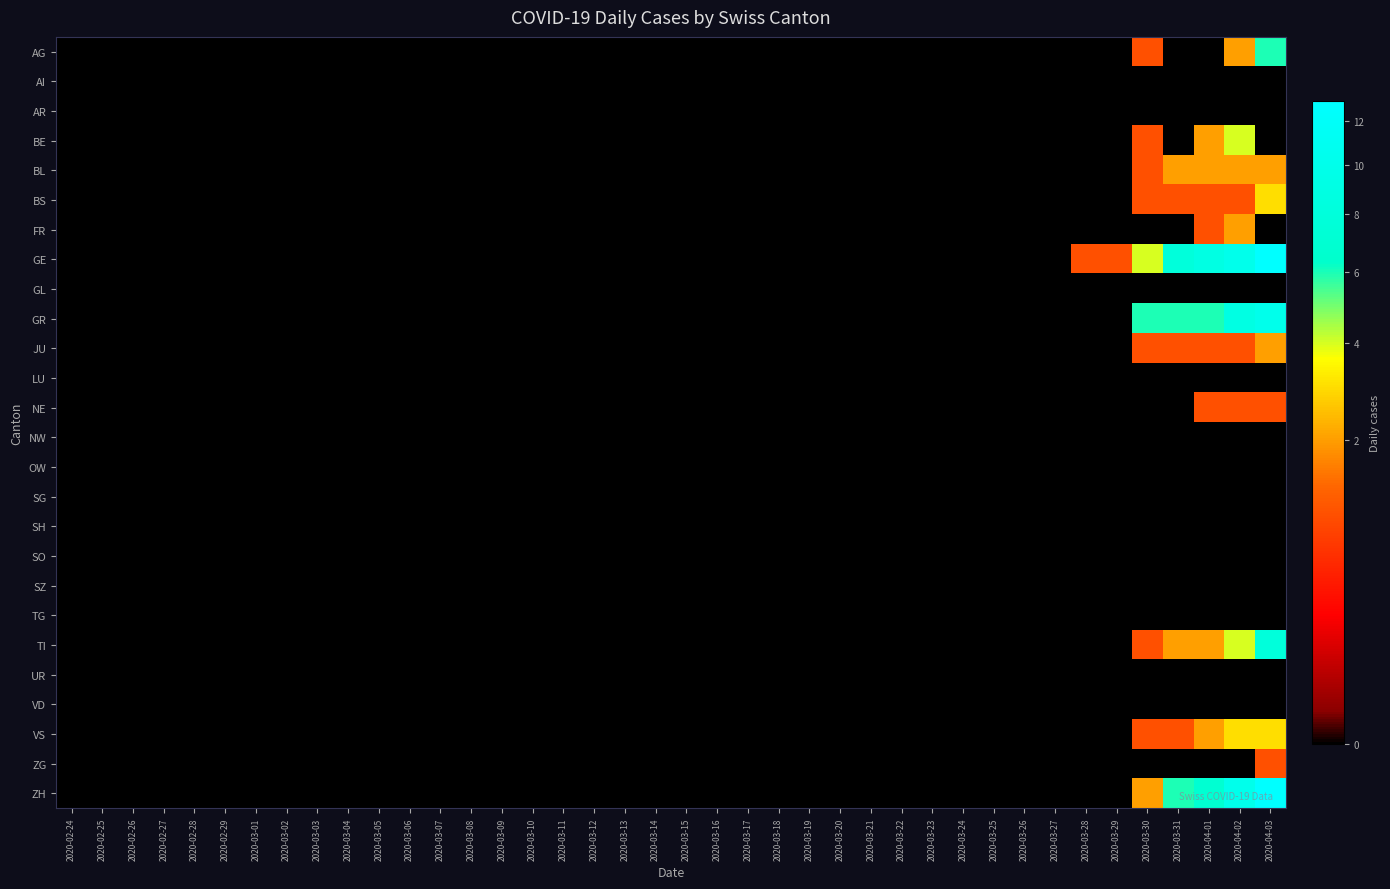

Reading right to left, transcribe all the data shown in this chart.

AG: 2020-04-03=6	2020-04-02=2	2020-04-01=0	2020-03-31=0	2020-03-30=1	2020-03-29=0	2020-03-28=0	2020-03-27=0	2020-03-26=0	2020-03-25=0	2020-03-24=0	2020-03-23=0	2020-03-22=0	2020-03-21=0	2020-03-20=0	2020-03-19=0	2020-03-18=0	2020-03-17=0	2020-03-16=0	2020-03-15=0	2020-03-14=0	2020-03-13=0	2020-03-12=0	2020-03-11=0	2020-03-10=0	2020-03-09=0	2020-03-08=0	2020-03-07=0	2020-03-06=0	2020-03-05=0	2020-03-04=0	2020-03-03=0	2020-03-02=0	2020-03-01=0	2020-02-29=0	2020-02-28=0	2020-02-27=0	2020-02-26=0	2020-02-25=0	2020-02-24=0
AI: 2020-04-03=0	2020-04-02=0	2020-04-01=0	2020-03-31=0	2020-03-30=0	2020-03-29=0	2020-03-28=0	2020-03-27=0	2020-03-26=0	2020-03-25=0	2020-03-24=0	2020-03-23=0	2020-03-22=0	2020-03-21=0	2020-03-20=0	2020-03-19=0	2020-03-18=0	2020-03-17=0	2020-03-16=0	2020-03-15=0	2020-03-14=0	2020-03-13=0	2020-03-12=0	2020-03-11=0	2020-03-10=0	2020-03-09=0	2020-03-08=0	2020-03-07=0	2020-03-06=0	2020-03-05=0	2020-03-04=0	2020-03-03=0	2020-03-02=0	2020-03-01=0	2020-02-29=0	2020-02-28=0	2020-02-27=0	2020-02-26=0	2020-02-25=0	2020-02-24=0
AR: 2020-04-03=0	2020-04-02=0	2020-04-01=0	2020-03-31=0	2020-03-30=0	2020-03-29=0	2020-03-28=0	2020-03-27=0	2020-03-26=0	2020-03-25=0	2020-03-24=0	2020-03-23=0	2020-03-22=0	2020-03-21=0	2020-03-20=0	2020-03-19=0	2020-03-18=0	2020-03-17=0	2020-03-16=0	2020-03-15=0	2020-03-14=0	2020-03-13=0	2020-03-12=0	2020-03-11=0	2020-03-10=0	2020-03-09=0	2020-03-08=0	2020-03-07=0	2020-03-06=0	2020-03-05=0	2020-03-04=0	2020-03-03=0	2020-03-02=0	2020-03-01=0	2020-02-29=0	2020-02-28=0	2020-02-27=0	2020-02-26=0	2020-02-25=0	2020-02-24=0
BE: 2020-04-03=0	2020-04-02=4	2020-04-01=2	2020-03-31=0	2020-03-30=1	2020-03-29=0	2020-03-28=0	2020-03-27=0	2020-03-26=0	2020-03-25=0	2020-03-24=0	2020-03-23=0	2020-03-22=0	2020-03-21=0	2020-03-20=0	2020-03-19=0	2020-03-18=0	2020-03-17=0	2020-03-16=0	2020-03-15=0	2020-03-14=0	2020-03-13=0	2020-03-12=0	2020-03-11=0	2020-03-10=0	2020-03-09=0	2020-03-08=0	2020-03-07=0	2020-03-06=0	2020-03-05=0	2020-03-04=0	2020-03-03=0	2020-03-02=0	2020-03-01=0	2020-02-29=0	2020-02-28=0	2020-02-27=0	2020-02-26=0	2020-02-25=0	2020-02-24=0
BL: 2020-04-03=2	2020-04-02=2	2020-04-01=2	2020-03-31=2	2020-03-30=1	2020-03-29=0	2020-03-28=0	2020-03-27=0	2020-03-26=0	2020-03-25=0	2020-03-24=0	2020-03-23=0	2020-03-22=0	2020-03-21=0	2020-03-20=0	2020-03-19=0	2020-03-18=0	2020-03-17=0	2020-03-16=0	2020-03-15=0	2020-03-14=0	2020-03-13=0	2020-03-12=0	2020-03-11=0	2020-03-10=0	2020-03-09=0	2020-03-08=0	2020-03-07=0	2020-03-06=0	2020-03-05=0	2020-03-04=0	2020-03-03=0	2020-03-02=0	2020-03-01=0	2020-02-29=0	2020-02-28=0	2020-02-27=0	2020-02-26=0	2020-02-25=0	2020-02-24=0
BS: 2020-04-03=3	2020-04-02=1	2020-04-01=1	2020-03-31=1	2020-03-30=1	2020-03-29=0	2020-03-28=0	2020-03-27=0	2020-03-26=0	2020-03-25=0	2020-03-24=0	2020-03-23=0	2020-03-22=0	2020-03-21=0	2020-03-20=0	2020-03-19=0	2020-03-18=0	2020-03-17=0	2020-03-16=0	2020-03-15=0	2020-03-14=0	2020-03-13=0	2020-03-12=0	2020-03-11=0	2020-03-10=0	2020-03-09=0	2020-03-08=0	2020-03-07=0	2020-03-06=0	2020-03-05=0	2020-03-04=0	2020-03-03=0	2020-03-02=0	2020-03-01=0	2020-02-29=0	2020-02-28=0	2020-02-27=0	2020-02-26=0	2020-02-25=0	2020-02-24=0
FR: 2020-04-03=0	2020-04-02=2	2020-04-01=1	2020-03-31=0	2020-03-30=0	2020-03-29=0	2020-03-28=0	2020-03-27=0	2020-03-26=0	2020-03-25=0	2020-03-24=0	2020-03-23=0	2020-03-22=0	2020-03-21=0	2020-03-20=0	2020-03-19=0	2020-03-18=0	2020-03-17=0	2020-03-16=0	2020-03-15=0	2020-03-14=0	2020-03-13=0	2020-03-12=0	2020-03-11=0	2020-03-10=0	2020-03-09=0	2020-03-08=0	2020-03-07=0	2020-03-06=0	2020-03-05=0	2020-03-04=0	2020-03-03=0	2020-03-02=0	2020-03-01=0	2020-02-29=0	2020-02-28=0	2020-02-27=0	2020-02-26=0	2020-02-25=0	2020-02-24=0
GE: 2020-04-03=13	2020-04-02=10	2020-04-01=9	2020-03-31=8	2020-03-30=4	2020-03-29=1	2020-03-28=1	2020-03-27=0	2020-03-26=0	2020-03-25=0	2020-03-24=0	2020-03-23=0	2020-03-22=0	2020-03-21=0	2020-03-20=0	2020-03-19=0	2020-03-18=0	2020-03-17=0	2020-03-16=0	2020-03-15=0	2020-03-14=0	2020-03-13=0	2020-03-12=0	2020-03-11=0	2020-03-10=0	2020-03-09=0	2020-03-08=0	2020-03-07=0	2020-03-06=0	2020-03-05=0	2020-03-04=0	2020-03-03=0	2020-03-02=0	2020-03-01=0	2020-02-29=0	2020-02-28=0	2020-02-27=0	2020-02-26=0	2020-02-25=0	2020-02-24=0
GL: 2020-04-03=0	2020-04-02=0	2020-04-01=0	2020-03-31=0	2020-03-30=0	2020-03-29=0	2020-03-28=0	2020-03-27=0	2020-03-26=0	2020-03-25=0	2020-03-24=0	2020-03-23=0	2020-03-22=0	2020-03-21=0	2020-03-20=0	2020-03-19=0	2020-03-18=0	2020-03-17=0	2020-03-16=0	2020-03-15=0	2020-03-14=0	2020-03-13=0	2020-03-12=0	2020-03-11=0	2020-03-10=0	2020-03-09=0	2020-03-08=0	2020-03-07=0	2020-03-06=0	2020-03-05=0	2020-03-04=0	2020-03-03=0	2020-03-02=0	2020-03-01=0	2020-02-29=0	2020-02-28=0	2020-02-27=0	2020-02-26=0	2020-02-25=0	2020-02-24=0
GR: 2020-04-03=10	2020-04-02=9	2020-04-01=6	2020-03-31=6	2020-03-30=6	2020-03-29=0	2020-03-28=0	2020-03-27=0	2020-03-26=0	2020-03-25=0	2020-03-24=0	2020-03-23=0	2020-03-22=0	2020-03-21=0	2020-03-20=0	2020-03-19=0	2020-03-18=0	2020-03-17=0	2020-03-16=0	2020-03-15=0	2020-03-14=0	2020-03-13=0	2020-03-12=0	2020-03-11=0	2020-03-10=0	2020-03-09=0	2020-03-08=0	2020-03-07=0	2020-03-06=0	2020-03-05=0	2020-03-04=0	2020-03-03=0	2020-03-02=0	2020-03-01=0	2020-02-29=0	2020-02-28=0	2020-02-27=0	2020-02-26=0	2020-02-25=0	2020-02-24=0
JU: 2020-04-03=2	2020-04-02=1	2020-04-01=1	2020-03-31=1	2020-03-30=1	2020-03-29=0	2020-03-28=0	2020-03-27=0	2020-03-26=0	2020-03-25=0	2020-03-24=0	2020-03-23=0	2020-03-22=0	2020-03-21=0	2020-03-20=0	2020-03-19=0	2020-03-18=0	2020-03-17=0	2020-03-16=0	2020-03-15=0	2020-03-14=0	2020-03-13=0	2020-03-12=0	2020-03-11=0	2020-03-10=0	2020-03-09=0	2020-03-08=0	2020-03-07=0	2020-03-06=0	2020-03-05=0	2020-03-04=0	2020-03-03=0	2020-03-02=0	2020-03-01=0	2020-02-29=0	2020-02-28=0	2020-02-27=0	2020-02-26=0	2020-02-25=0	2020-02-24=0
LU: 2020-04-03=0	2020-04-02=0	2020-04-01=0	2020-03-31=0	2020-03-30=0	2020-03-29=0	2020-03-28=0	2020-03-27=0	2020-03-26=0	2020-03-25=0	2020-03-24=0	2020-03-23=0	2020-03-22=0	2020-03-21=0	2020-03-20=0	2020-03-19=0	2020-03-18=0	2020-03-17=0	2020-03-16=0	2020-03-15=0	2020-03-14=0	2020-03-13=0	2020-03-12=0	2020-03-11=0	2020-03-10=0	2020-03-09=0	2020-03-08=0	2020-03-07=0	2020-03-06=0	2020-03-05=0	2020-03-04=0	2020-03-03=0	2020-03-02=0	2020-03-01=0	2020-02-29=0	2020-02-28=0	2020-02-27=0	2020-02-26=0	2020-02-25=0	2020-02-24=0
NE: 2020-04-03=1	2020-04-02=1	2020-04-01=1	2020-03-31=0	2020-03-30=0	2020-03-29=0	2020-03-28=0	2020-03-27=0	2020-03-26=0	2020-03-25=0	2020-03-24=0	2020-03-23=0	2020-03-22=0	2020-03-21=0	2020-03-20=0	2020-03-19=0	2020-03-18=0	2020-03-17=0	2020-03-16=0	2020-03-15=0	2020-03-14=0	2020-03-13=0	2020-03-12=0	2020-03-11=0	2020-03-10=0	2020-03-09=0	2020-03-08=0	2020-03-07=0	2020-03-06=0	2020-03-05=0	2020-03-04=0	2020-03-03=0	2020-03-02=0	2020-03-01=0	2020-02-29=0	2020-02-28=0	2020-02-27=0	2020-02-26=0	2020-02-25=0	2020-02-24=0
NW: 2020-04-03=0	2020-04-02=0	2020-04-01=0	2020-03-31=0	2020-03-30=0	2020-03-29=0	2020-03-28=0	2020-03-27=0	2020-03-26=0	2020-03-25=0	2020-03-24=0	2020-03-23=0	2020-03-22=0	2020-03-21=0	2020-03-20=0	2020-03-19=0	2020-03-18=0	2020-03-17=0	2020-03-16=0	2020-03-15=0	2020-03-14=0	2020-03-13=0	2020-03-12=0	2020-03-11=0	2020-03-10=0	2020-03-09=0	2020-03-08=0	2020-03-07=0	2020-03-06=0	2020-03-05=0	2020-03-04=0	2020-03-03=0	2020-03-02=0	2020-03-01=0	2020-02-29=0	2020-02-28=0	2020-02-27=0	2020-02-26=0	2020-02-25=0	2020-02-24=0
OW: 2020-04-03=0	2020-04-02=0	2020-04-01=0	2020-03-31=0	2020-03-30=0	2020-03-29=0	2020-03-28=0	2020-03-27=0	2020-03-26=0	2020-03-25=0	2020-03-24=0	2020-03-23=0	2020-03-22=0	2020-03-21=0	2020-03-20=0	2020-03-19=0	2020-03-18=0	2020-03-17=0	2020-03-16=0	2020-03-15=0	2020-03-14=0	2020-03-13=0	2020-03-12=0	2020-03-11=0	2020-03-10=0	2020-03-09=0	2020-03-08=0	2020-03-07=0	2020-03-06=0	2020-03-05=0	2020-03-04=0	2020-03-03=0	2020-03-02=0	2020-03-01=0	2020-02-29=0	2020-02-28=0	2020-02-27=0	2020-02-26=0	2020-02-25=0	2020-02-24=0
SG: 2020-04-03=0	2020-04-02=0	2020-04-01=0	2020-03-31=0	2020-03-30=0	2020-03-29=0	2020-03-28=0	2020-03-27=0	2020-03-26=0	2020-03-25=0	2020-03-24=0	2020-03-23=0	2020-03-22=0	2020-03-21=0	2020-03-20=0	2020-03-19=0	2020-03-18=0	2020-03-17=0	2020-03-16=0	2020-03-15=0	2020-03-14=0	2020-03-13=0	2020-03-12=0	2020-03-11=0	2020-03-10=0	2020-03-09=0	2020-03-08=0	2020-03-07=0	2020-03-06=0	2020-03-05=0	2020-03-04=0	2020-03-03=0	2020-03-02=0	2020-03-01=0	2020-02-29=0	2020-02-28=0	2020-02-27=0	2020-02-26=0	2020-02-25=0	2020-02-24=0
SH: 2020-04-03=0	2020-04-02=0	2020-04-01=0	2020-03-31=0	2020-03-30=0	2020-03-29=0	2020-03-28=0	2020-03-27=0	2020-03-26=0	2020-03-25=0	2020-03-24=0	2020-03-23=0	2020-03-22=0	2020-03-21=0	2020-03-20=0	2020-03-19=0	2020-03-18=0	2020-03-17=0	2020-03-16=0	2020-03-15=0	2020-03-14=0	2020-03-13=0	2020-03-12=0	2020-03-11=0	2020-03-10=0	2020-03-09=0	2020-03-08=0	2020-03-07=0	2020-03-06=0	2020-03-05=0	2020-03-04=0	2020-03-03=0	2020-03-02=0	2020-03-01=0	2020-02-29=0	2020-02-28=0	2020-02-27=0	2020-02-26=0	2020-02-25=0	2020-02-24=0
SO: 2020-04-03=0	2020-04-02=0	2020-04-01=0	2020-03-31=0	2020-03-30=0	2020-03-29=0	2020-03-28=0	2020-03-27=0	2020-03-26=0	2020-03-25=0	2020-03-24=0	2020-03-23=0	2020-03-22=0	2020-03-21=0	2020-03-20=0	2020-03-19=0	2020-03-18=0	2020-03-17=0	2020-03-16=0	2020-03-15=0	2020-03-14=0	2020-03-13=0	2020-03-12=0	2020-03-11=0	2020-03-10=0	2020-03-09=0	2020-03-08=0	2020-03-07=0	2020-03-06=0	2020-03-05=0	2020-03-04=0	2020-03-03=0	2020-03-02=0	2020-03-01=0	2020-02-29=0	2020-02-28=0	2020-02-27=0	2020-02-26=0	2020-02-25=0	2020-02-24=0
SZ: 2020-04-03=0	2020-04-02=0	2020-04-01=0	2020-03-31=0	2020-03-30=0	2020-03-29=0	2020-03-28=0	2020-03-27=0	2020-03-26=0	2020-03-25=0	2020-03-24=0	2020-03-23=0	2020-03-22=0	2020-03-21=0	2020-03-20=0	2020-03-19=0	2020-03-18=0	2020-03-17=0	2020-03-16=0	2020-03-15=0	2020-03-14=0	2020-03-13=0	2020-03-12=0	2020-03-11=0	2020-03-10=0	2020-03-09=0	2020-03-08=0	2020-03-07=0	2020-03-06=0	2020-03-05=0	2020-03-04=0	2020-03-03=0	2020-03-02=0	2020-03-01=0	2020-02-29=0	2020-02-28=0	2020-02-27=0	2020-02-26=0	2020-02-25=0	2020-02-24=0
TG: 2020-04-03=0	2020-04-02=0	2020-04-01=0	2020-03-31=0	2020-03-30=0	2020-03-29=0	2020-03-28=0	2020-03-27=0	2020-03-26=0	2020-03-25=0	2020-03-24=0	2020-03-23=0	2020-03-22=0	2020-03-21=0	2020-03-20=0	2020-03-19=0	2020-03-18=0	2020-03-17=0	2020-03-16=0	2020-03-15=0	2020-03-14=0	2020-03-13=0	2020-03-12=0	2020-03-11=0	2020-03-10=0	2020-03-09=0	2020-03-08=0	2020-03-07=0	2020-03-06=0	2020-03-05=0	2020-03-04=0	2020-03-03=0	2020-03-02=0	2020-03-01=0	2020-02-29=0	2020-02-28=0	2020-02-27=0	2020-02-26=0	2020-02-25=0	2020-02-24=0
TI: 2020-04-03=8	2020-04-02=4	2020-04-01=2	2020-03-31=2	2020-03-30=1	2020-03-29=0	2020-03-28=0	2020-03-27=0	2020-03-26=0	2020-03-25=0	2020-03-24=0	2020-03-23=0	2020-03-22=0	2020-03-21=0	2020-03-20=0	2020-03-19=0	2020-03-18=0	2020-03-17=0	2020-03-16=0	2020-03-15=0	2020-03-14=0	2020-03-13=0	2020-03-12=0	2020-03-11=0	2020-03-10=0	2020-03-09=0	2020-03-08=0	2020-03-07=0	2020-03-06=0	2020-03-05=0	2020-03-04=0	2020-03-03=0	2020-03-02=0	2020-03-01=0	2020-02-29=0	2020-02-28=0	2020-02-27=0	2020-02-26=0	2020-02-25=0	2020-02-24=0
UR: 2020-04-03=0	2020-04-02=0	2020-04-01=0	2020-03-31=0	2020-03-30=0	2020-03-29=0	2020-03-28=0	2020-03-27=0	2020-03-26=0	2020-03-25=0	2020-03-24=0	2020-03-23=0	2020-03-22=0	2020-03-21=0	2020-03-20=0	2020-03-19=0	2020-03-18=0	2020-03-17=0	2020-03-16=0	2020-03-15=0	2020-03-14=0	2020-03-13=0	2020-03-12=0	2020-03-11=0	2020-03-10=0	2020-03-09=0	2020-03-08=0	2020-03-07=0	2020-03-06=0	2020-03-05=0	2020-03-04=0	2020-03-03=0	2020-03-02=0	2020-03-01=0	2020-02-29=0	2020-02-28=0	2020-02-27=0	2020-02-26=0	2020-02-25=0	2020-02-24=0
VD: 2020-04-03=0	2020-04-02=0	2020-04-01=0	2020-03-31=0	2020-03-30=0	2020-03-29=0	2020-03-28=0	2020-03-27=0	2020-03-26=0	2020-03-25=0	2020-03-24=0	2020-03-23=0	2020-03-22=0	2020-03-21=0	2020-03-20=0	2020-03-19=0	2020-03-18=0	2020-03-17=0	2020-03-16=0	2020-03-15=0	2020-03-14=0	2020-03-13=0	2020-03-12=0	2020-03-11=0	2020-03-10=0	2020-03-09=0	2020-03-08=0	2020-03-07=0	2020-03-06=0	2020-03-05=0	2020-03-04=0	2020-03-03=0	2020-03-02=0	2020-03-01=0	2020-02-29=0	2020-02-28=0	2020-02-27=0	2020-02-26=0	2020-02-25=0	2020-02-24=0
VS: 2020-04-03=3	2020-04-02=3	2020-04-01=2	2020-03-31=1	2020-03-30=1	2020-03-29=0	2020-03-28=0	2020-03-27=0	2020-03-26=0	2020-03-25=0	2020-03-24=0	2020-03-23=0	2020-03-22=0	2020-03-21=0	2020-03-20=0	2020-03-19=0	2020-03-18=0	2020-03-17=0	2020-03-16=0	2020-03-15=0	2020-03-14=0	2020-03-13=0	2020-03-12=0	2020-03-11=0	2020-03-10=0	2020-03-09=0	2020-03-08=0	2020-03-07=0	2020-03-06=0	2020-03-05=0	2020-03-04=0	2020-03-03=0	2020-03-02=0	2020-03-01=0	2020-02-29=0	2020-02-28=0	2020-02-27=0	2020-02-26=0	2020-02-25=0	2020-02-24=0
ZG: 2020-04-03=1	2020-04-02=0	2020-04-01=0	2020-03-31=0	2020-03-30=0	2020-03-29=0	2020-03-28=0	2020-03-27=0	2020-03-26=0	2020-03-25=0	2020-03-24=0	2020-03-23=0	2020-03-22=0	2020-03-21=0	2020-03-20=0	2020-03-19=0	2020-03-18=0	2020-03-17=0	2020-03-16=0	2020-03-15=0	2020-03-14=0	2020-03-13=0	2020-03-12=0	2020-03-11=0	2020-03-10=0	2020-03-09=0	2020-03-08=0	2020-03-07=0	2020-03-06=0	2020-03-05=0	2020-03-04=0	2020-03-03=0	2020-03-02=0	2020-03-01=0	2020-02-29=0	2020-02-28=0	2020-02-27=0	2020-02-26=0	2020-02-25=0	2020-02-24=0
ZH: 2020-04-03=13	2020-04-02=10	2020-04-01=7	2020-03-31=6	2020-03-30=2	2020-03-29=0	2020-03-28=0	2020-03-27=0	2020-03-26=0	2020-03-25=0	2020-03-24=0	2020-03-23=0	2020-03-22=0	2020-03-21=0	2020-03-20=0	2020-03-19=0	2020-03-18=0	2020-03-17=0	2020-03-16=0	2020-03-15=0	2020-03-14=0	2020-03-13=0	2020-03-12=0	2020-03-11=0	2020-03-10=0	2020-03-09=0	2020-03-08=0	2020-03-07=0	2020-03-06=0	2020-03-05=0	2020-03-04=0	2020-03-03=0	2020-03-02=0	2020-03-01=0	2020-02-29=0	2020-02-28=0	2020-02-27=0	2020-02-26=0	2020-02-25=0	2020-02-24=0